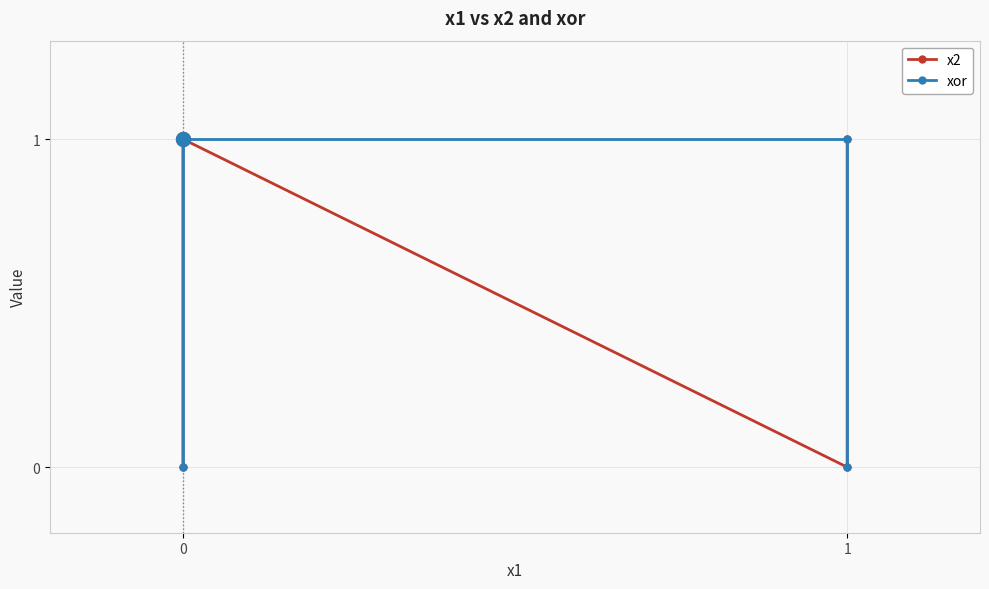

How many x2 values are between 0 and 1?

4